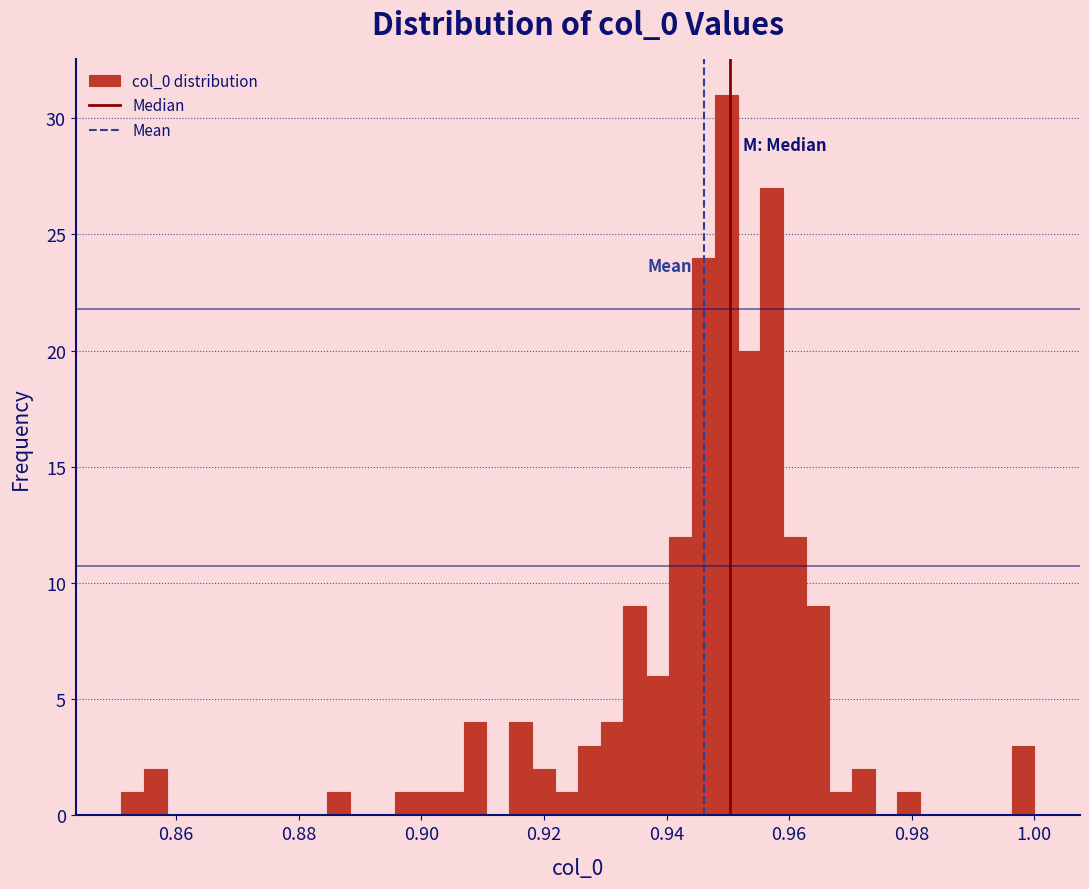

Read against the x-axis, roughly where is the centre of the tallest bar?

0.950